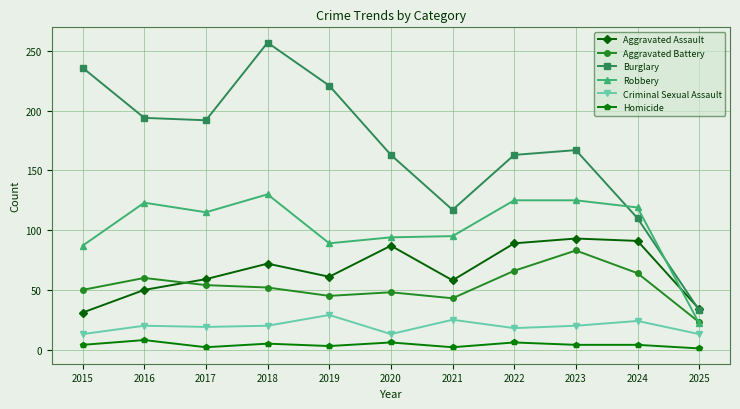

Is the value of Robbery at 2023 greater than the value of Homicide at 2016?

Yes